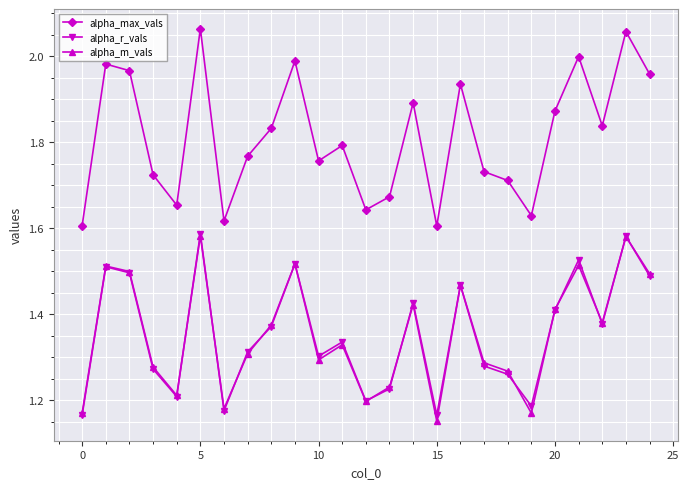

What is the difference between the second highest and minimum values in the alpha_max_vals series?

0.5